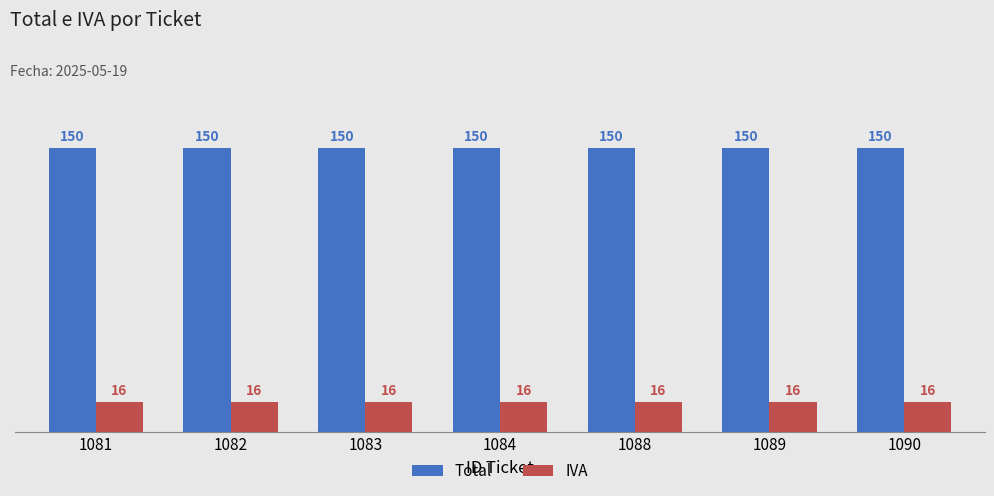

At how many categories does at least one series exceed 25?

7